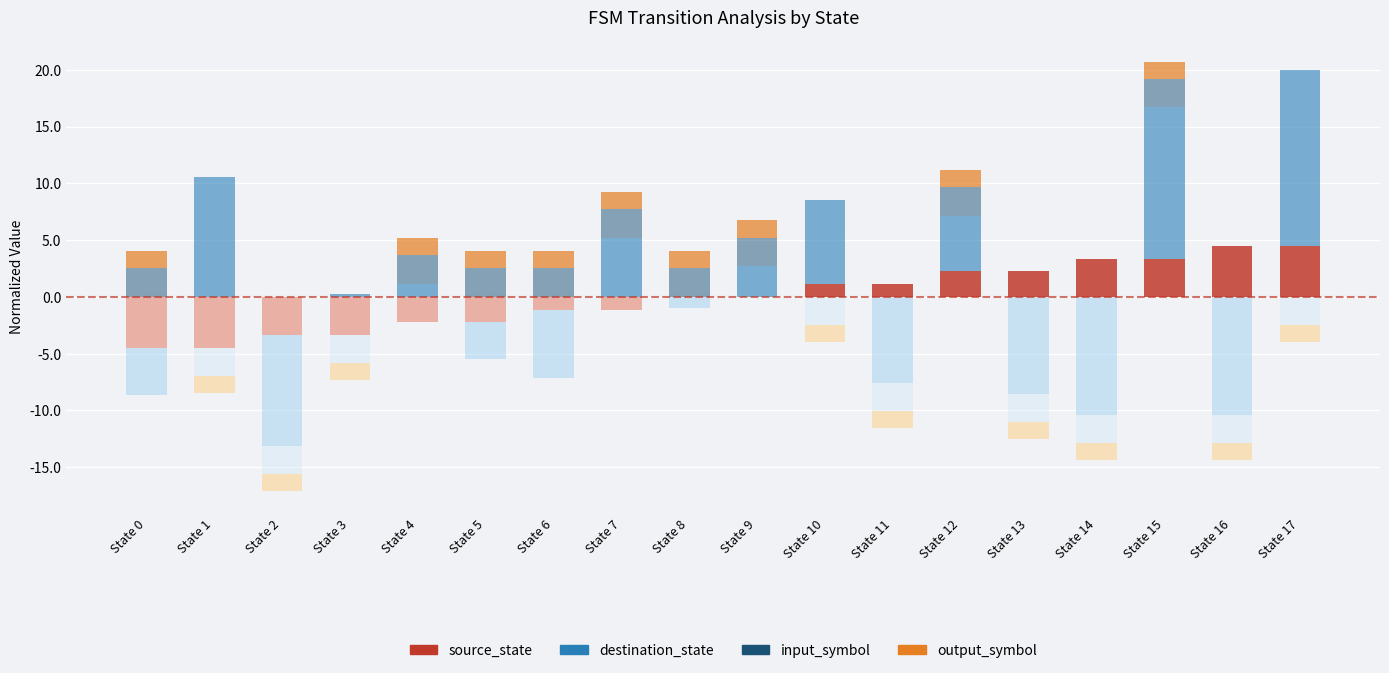

Count the number of categories in the chart.

18